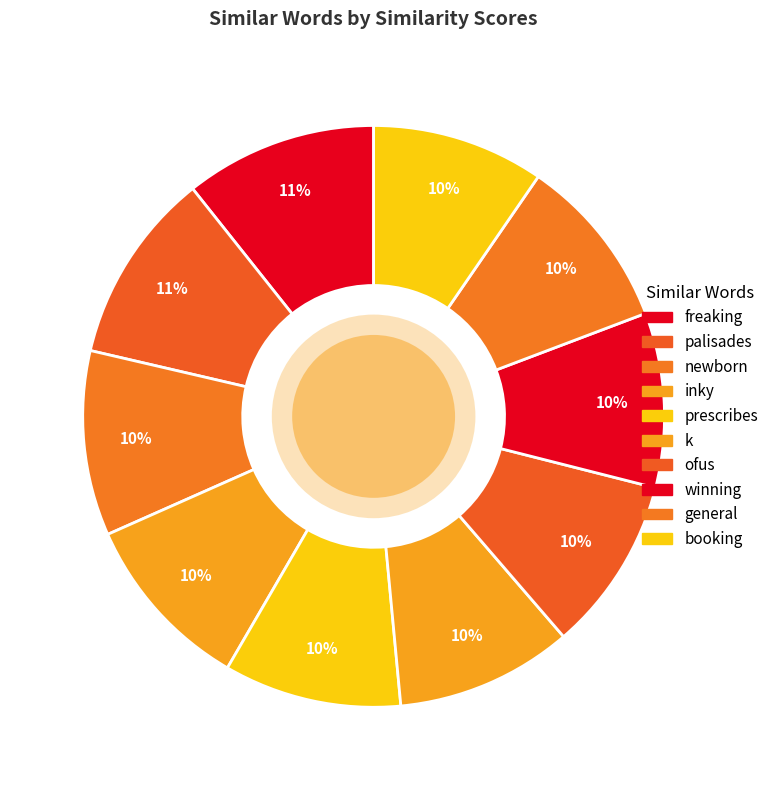

Is there a majority slice in this chart?

No